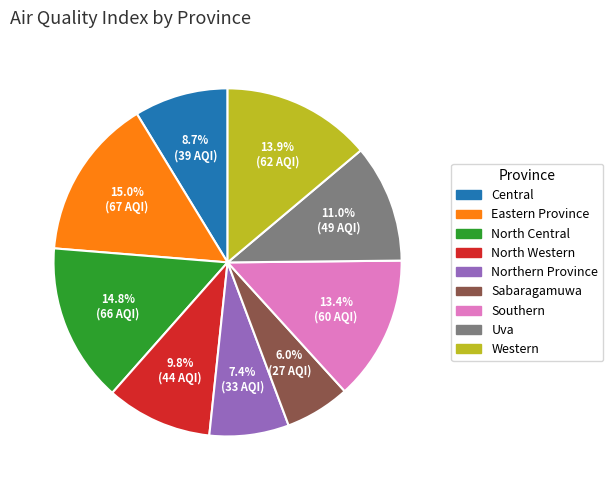

Approximately how many times larger is the value at Uva compared to Eastern Province?

0.7